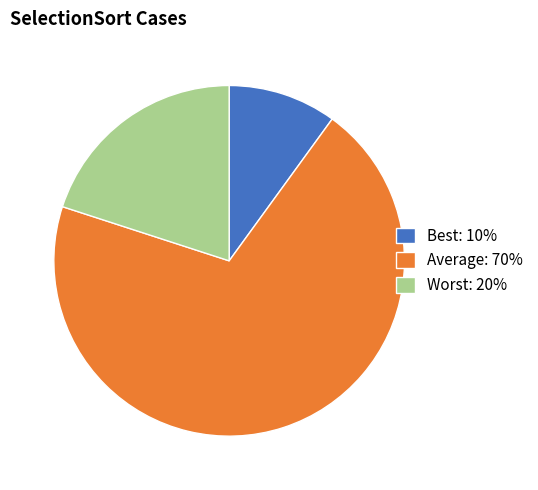

What is the smallest slice in the pie chart?

Best